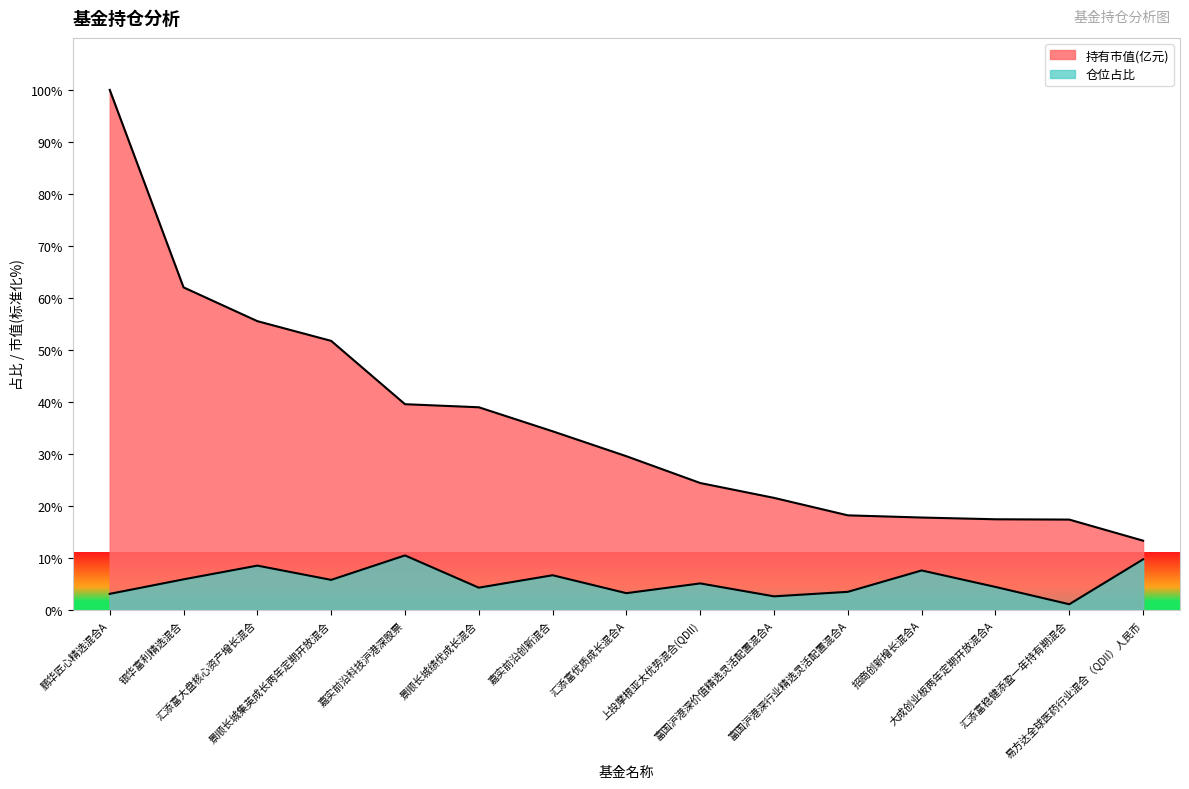

True or false: 仓位占比 and 持有市值(亿元) cross at least once.

False